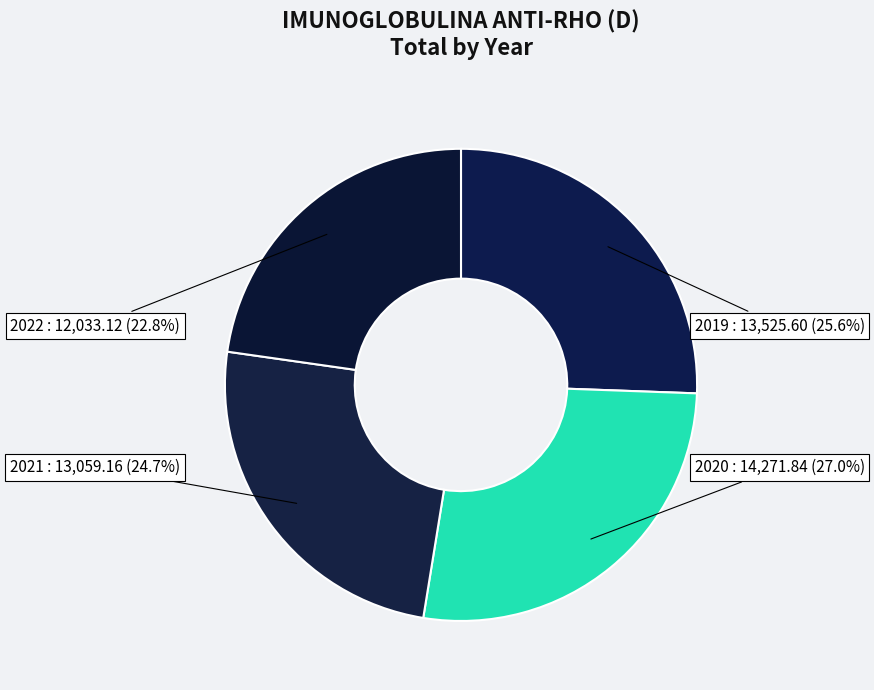

What portion of the pie excludes 2022?

77.2%